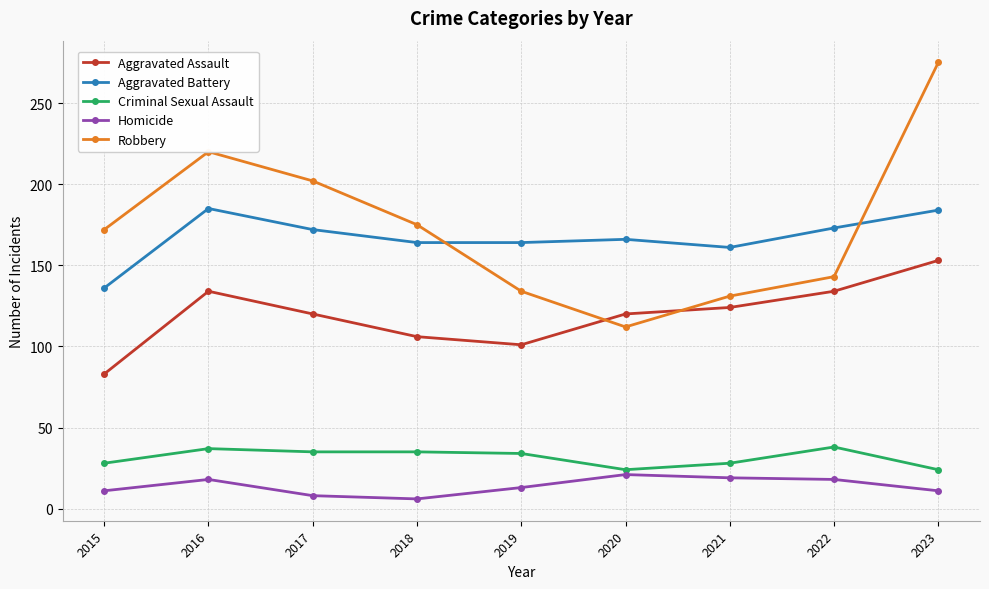

How many values in the Robbery series are below 172?

4